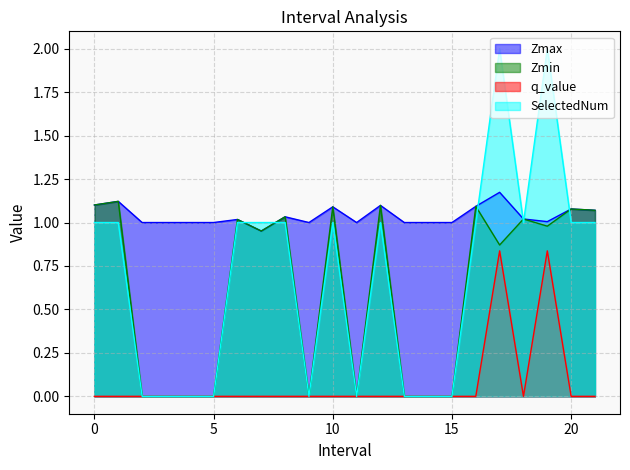

What are all the series names shown in the legend?

Zmax, Zmin, q_value, SelectedNum